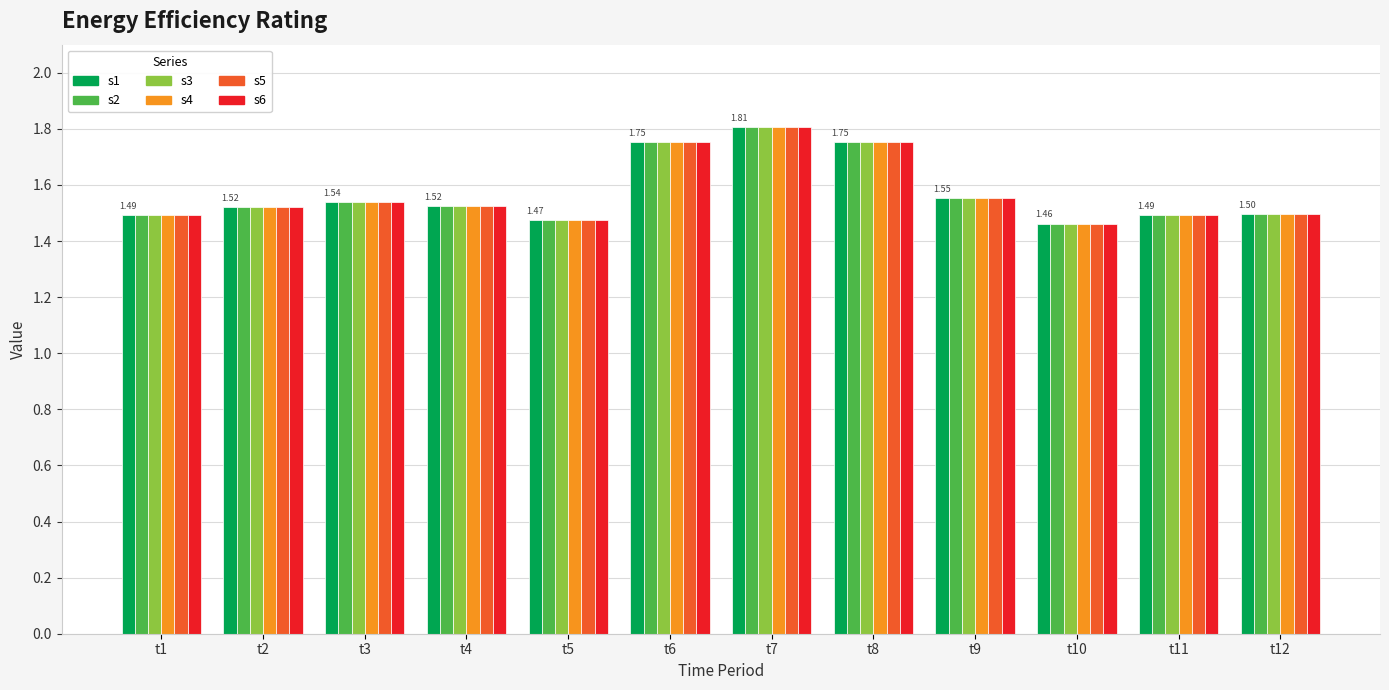

What is the difference between the second highest and minimum values in the s2 series?

0.3